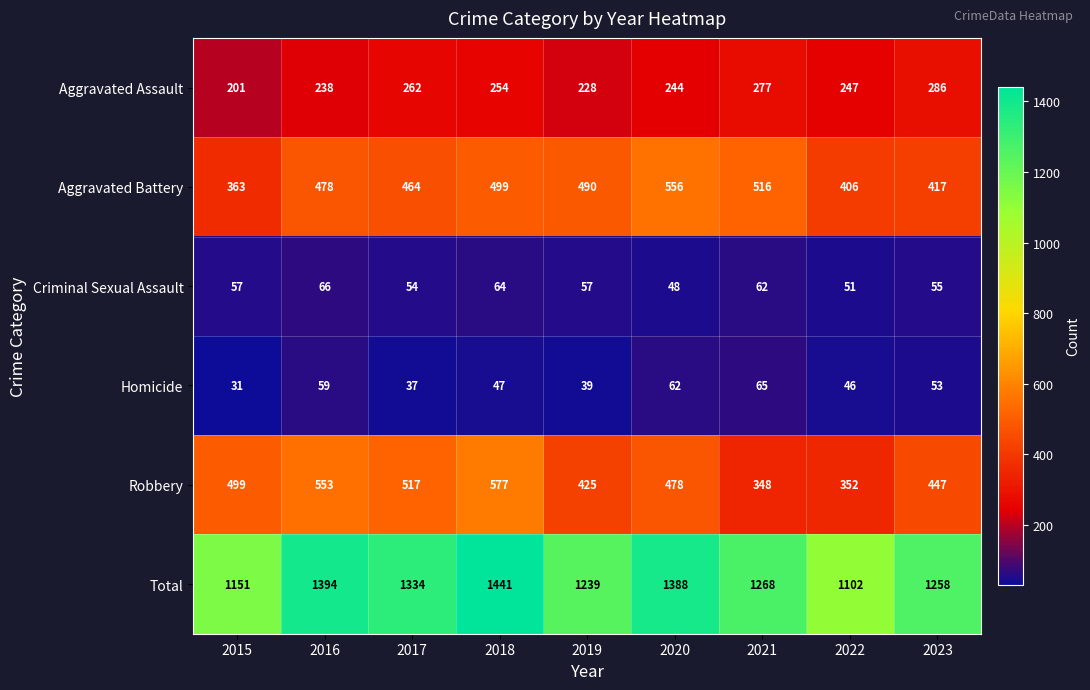

At 2020, list the series in order from smallest to largest.

Criminal Sexual Assault, Homicide, Aggravated Assault, Robbery, Aggravated Battery, Total